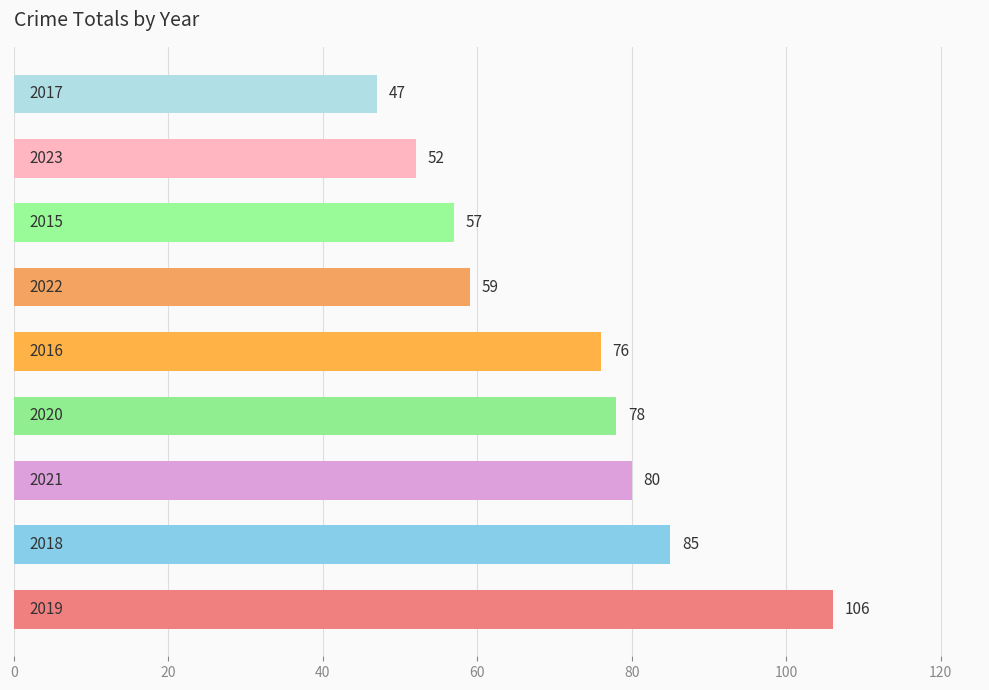

What is the difference between the second highest and minimum values?

38